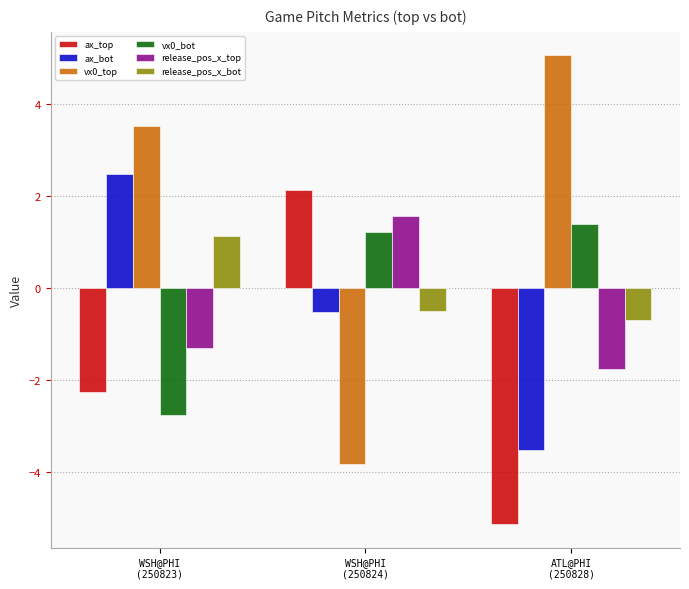

Which series has the largest total across all categories?

vx0_top